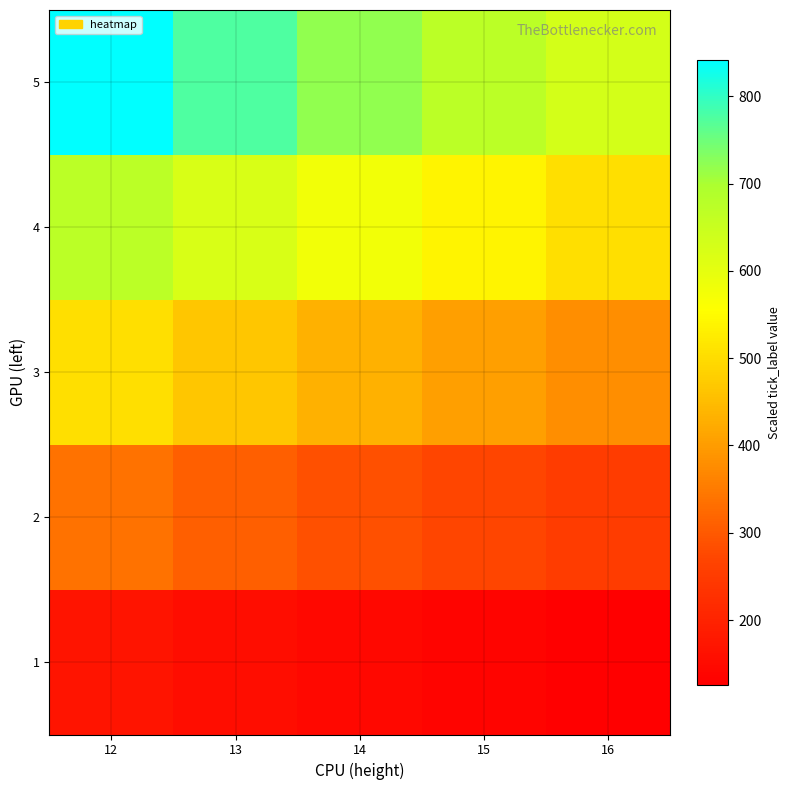

List the series in order of their peak value, lowest first.

1, 2, 3, 4, 5